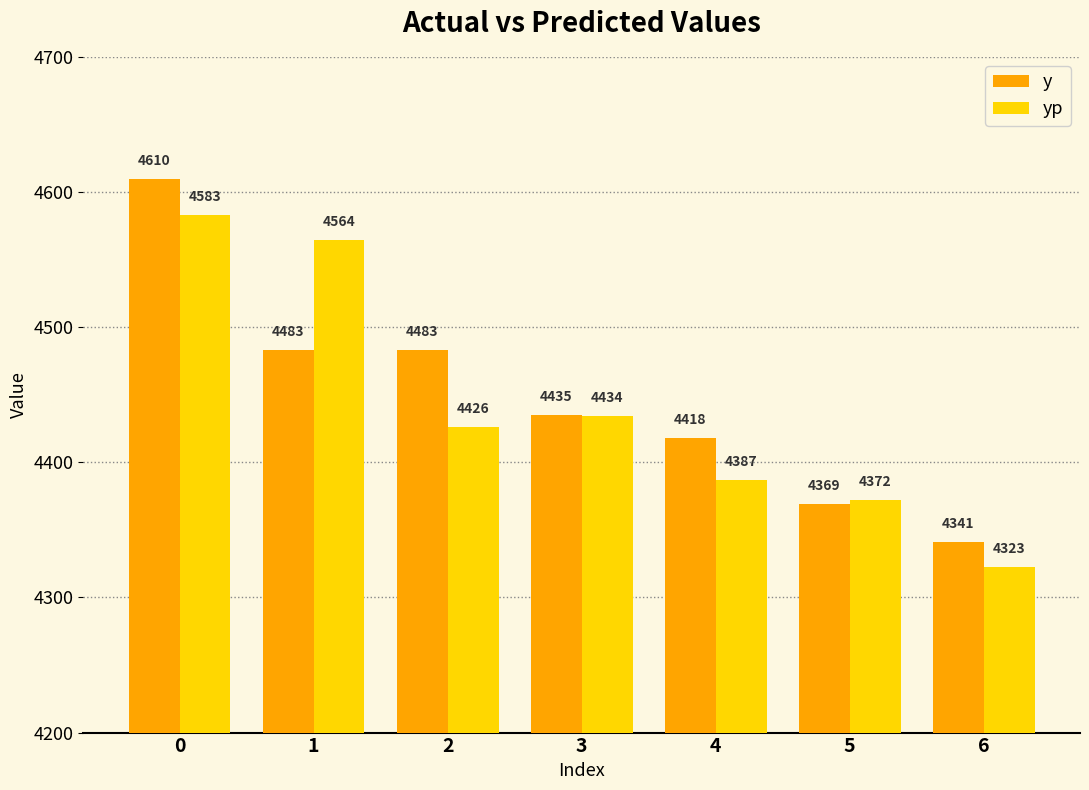

List the series in order of their peak value, highest first.

y, yp